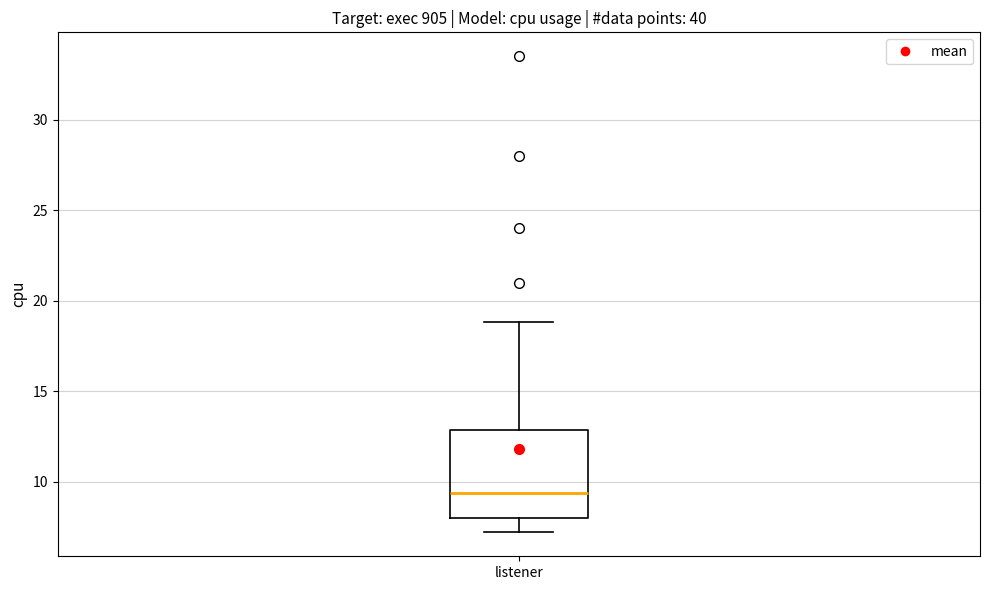

Where does the upper whisker of the box for listener end on the y-axis? The values are not printed on the chart, so give them approximately, as read against the axis.

19.0